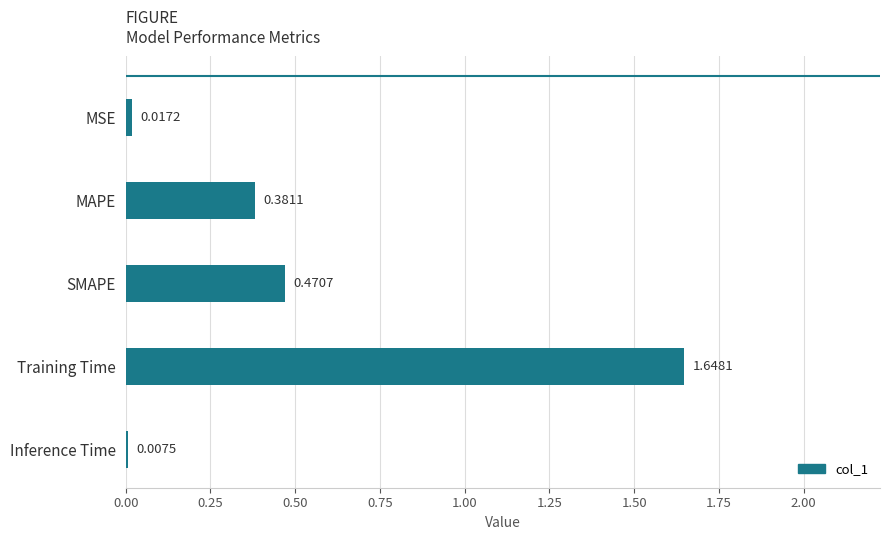

Which category has the highest value across all series?

Training Time